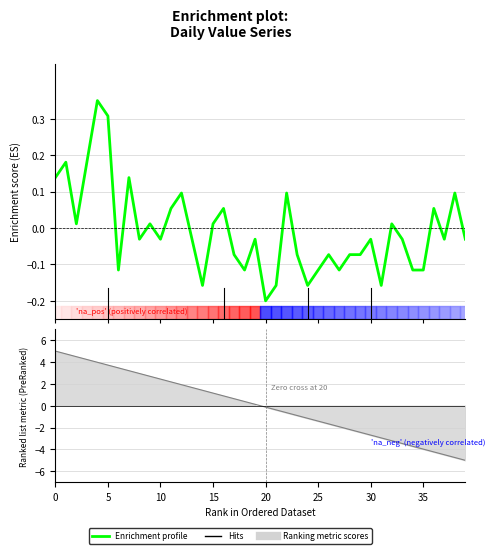

Reading left to right, transcribe all the data shown in this chart.

0.1	0.2	0.0	0.2	0.4	0.3	-0.1	0.1	-0.0	0.0	-0.0	0.1	0.1	-0.0	-0.2	0.0	0.1	-0.1	-0.1	-0.0	-0.2	-0.2	0.1	-0.1	-0.2	-0.1	-0.1	-0.1	-0.1	-0.1	-0.0	-0.2	0.0	-0.0	-0.1	-0.1	0.1	-0.0	0.1	-0.0